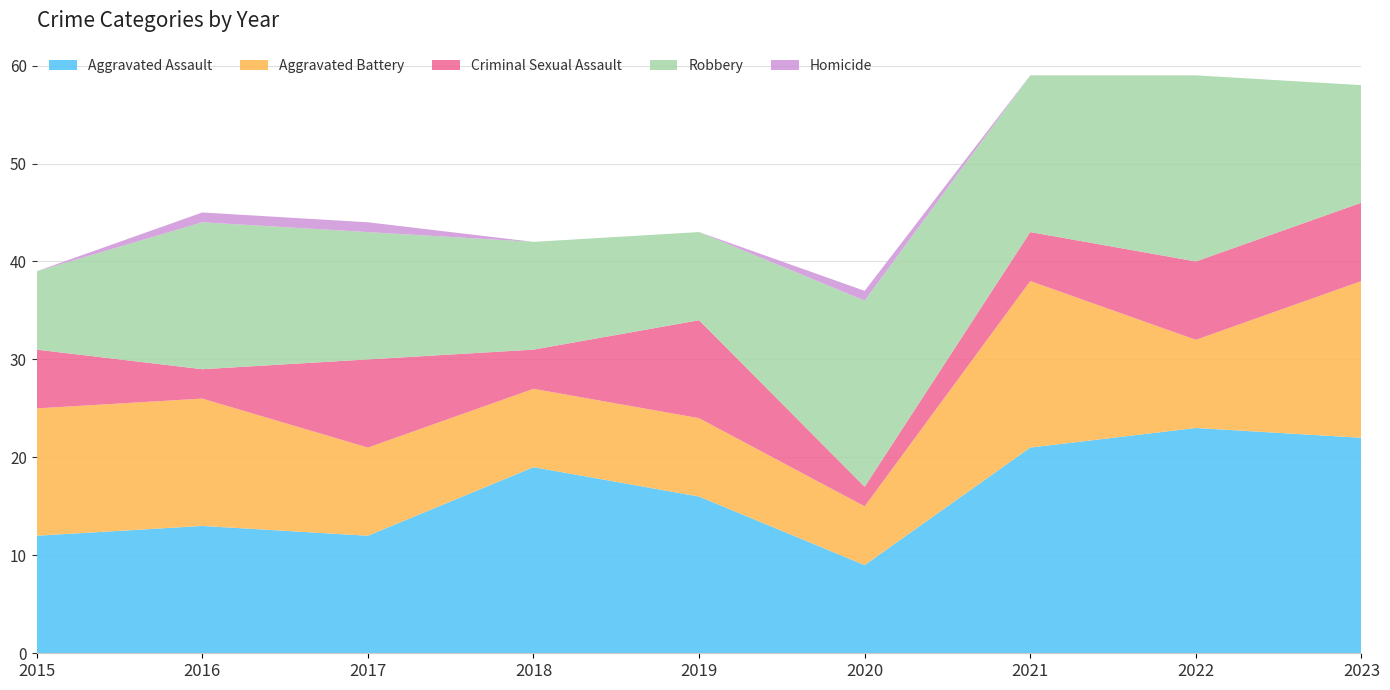

Reading right to left, extract all data points from this chart.

Aggravated Assault: 2023=22	2022=23	2021=21	2020=9	2019=16	2018=19	2017=12	2016=13	2015=12
Aggravated Battery: 2023=16	2022=9	2021=17	2020=6	2019=8	2018=8	2017=9	2016=13	2015=13
Criminal Sexual Assault: 2023=8	2022=8	2021=5	2020=2	2019=10	2018=4	2017=9	2016=3	2015=6
Robbery: 2023=12	2022=19	2021=16	2020=19	2019=9	2018=11	2017=13	2016=15	2015=8
Homicide: 2023=0	2022=0	2021=0	2020=1	2019=0	2018=0	2017=1	2016=1	2015=0